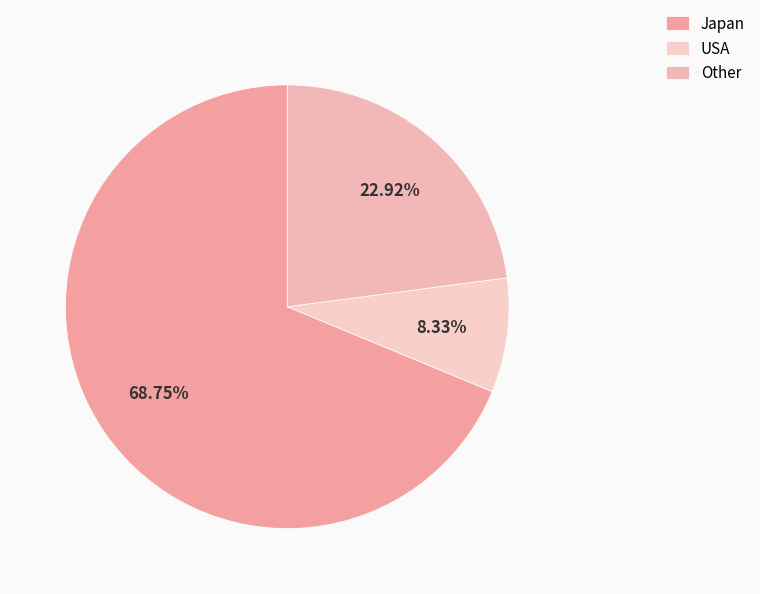

Is there any slice that represents more than half of the pie?

Yes